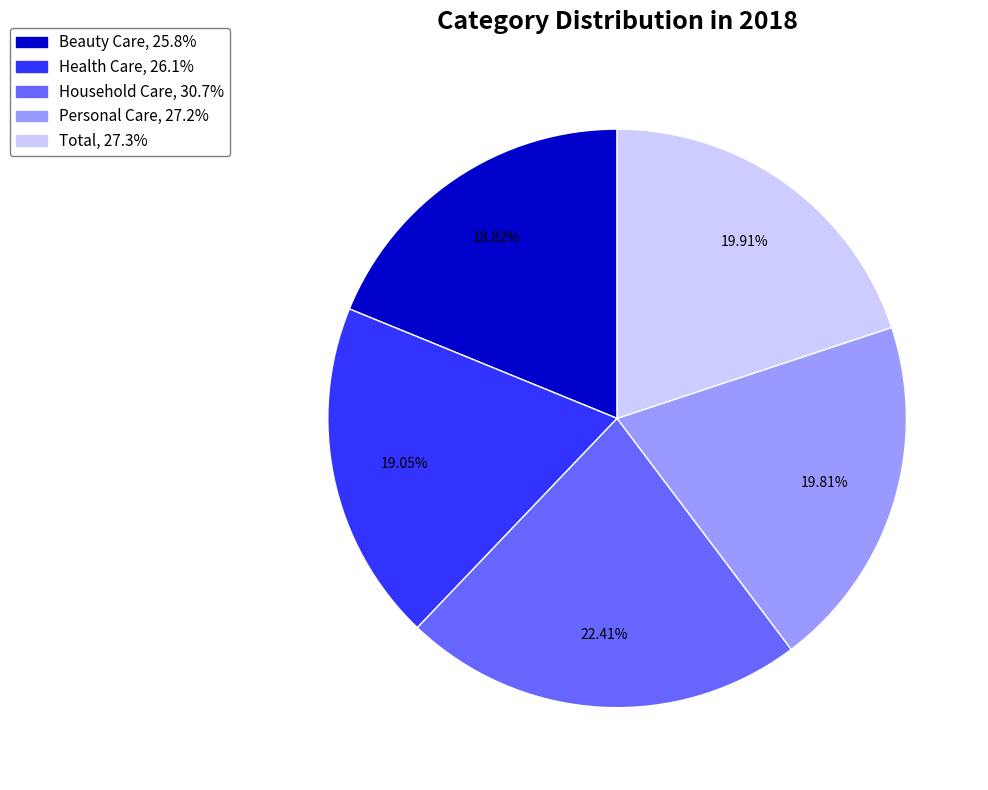

How many slices are in this pie chart?

5